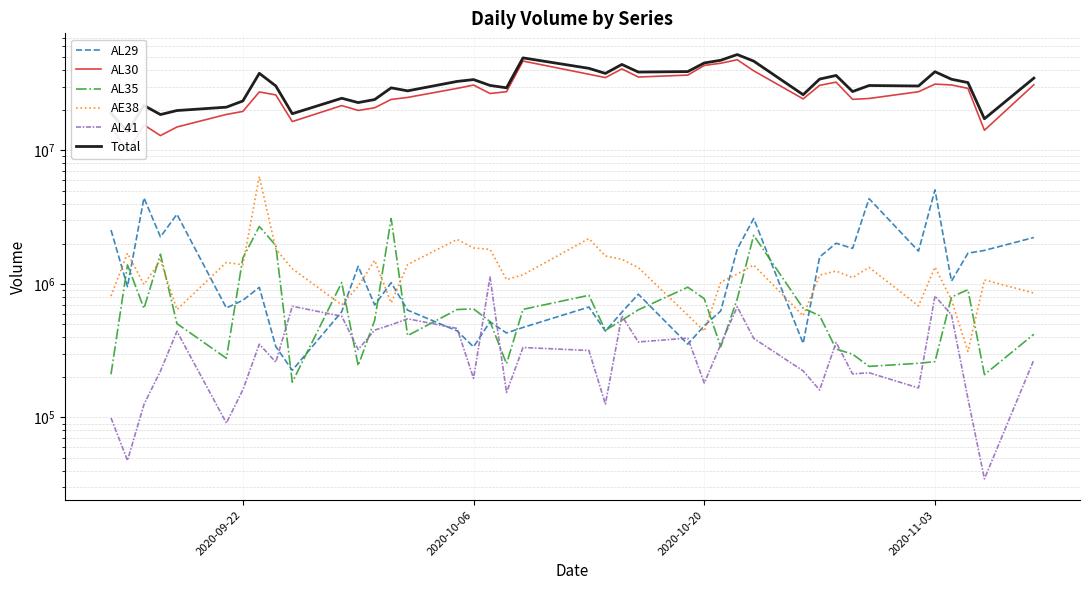

Count the number of categories in the chart.

40